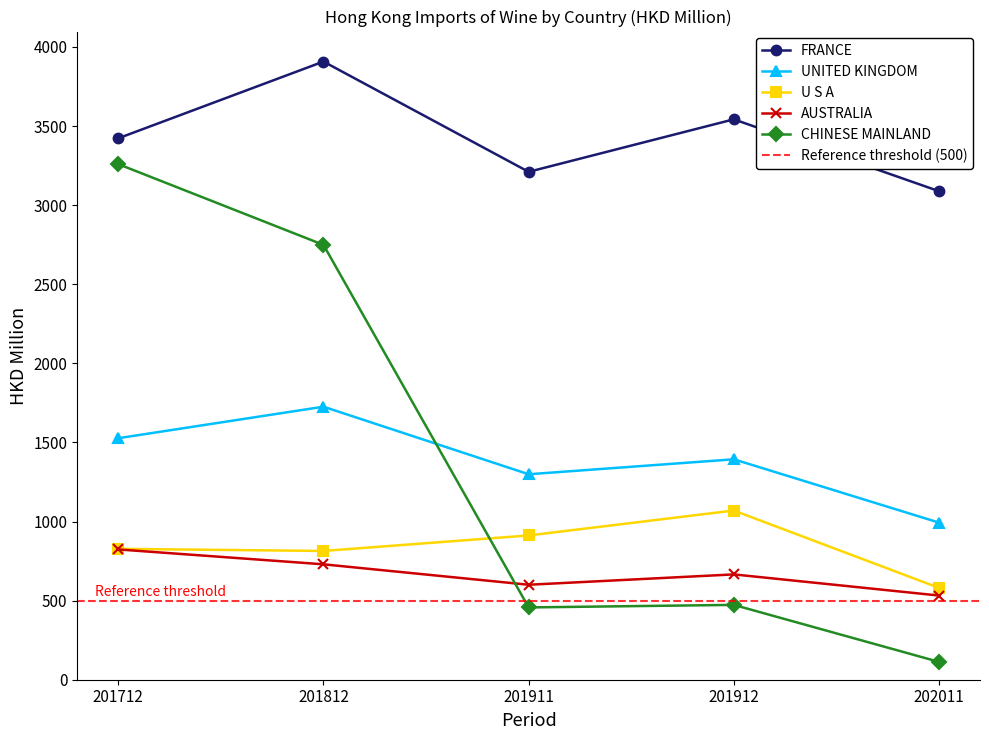

Which label corresponds to the largest value in the chart?

201812